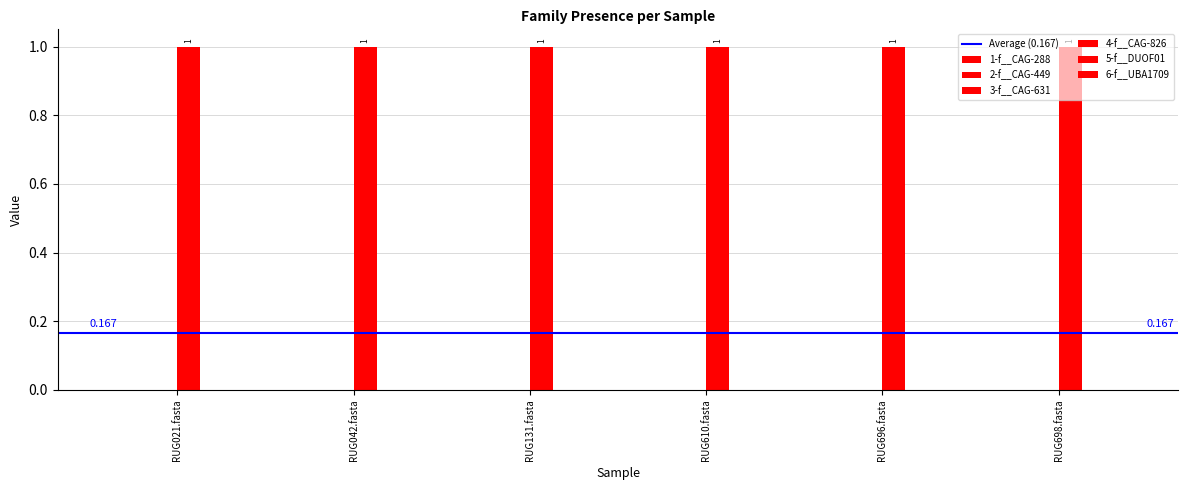

What are all the series names shown in the legend?

1-f__CAG-288, 2-f__CAG-449, 3-f__CAG-631, 4-f__CAG-826, 5-f__DUOF01, 6-f__UBA1709